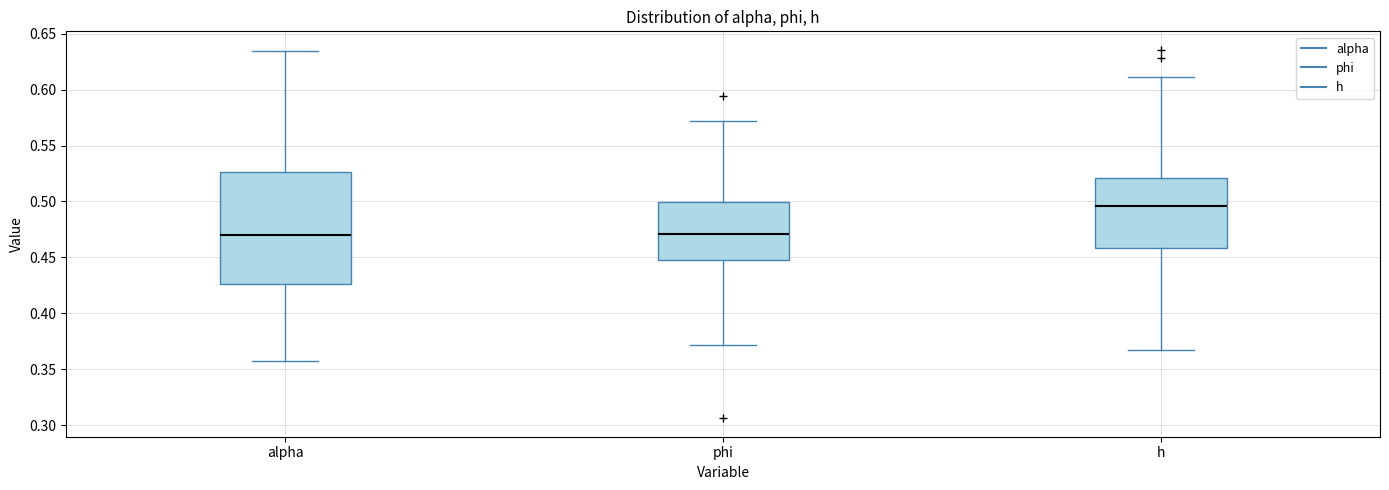

Reading left to right, read every box against the y-axis: the position of its median line, the range the box covers, and the ends of its whiskers. The values are not printed on the chart, so give them approximately, as read against the axis.

alpha: median 0.470, box 0.425 to 0.525, whiskers 0.360 to 0.635
phi: median 0.470, box 0.445 to 0.500, whiskers 0.370 to 0.570
h: median 0.495, box 0.460 to 0.520, whiskers 0.370 to 0.610